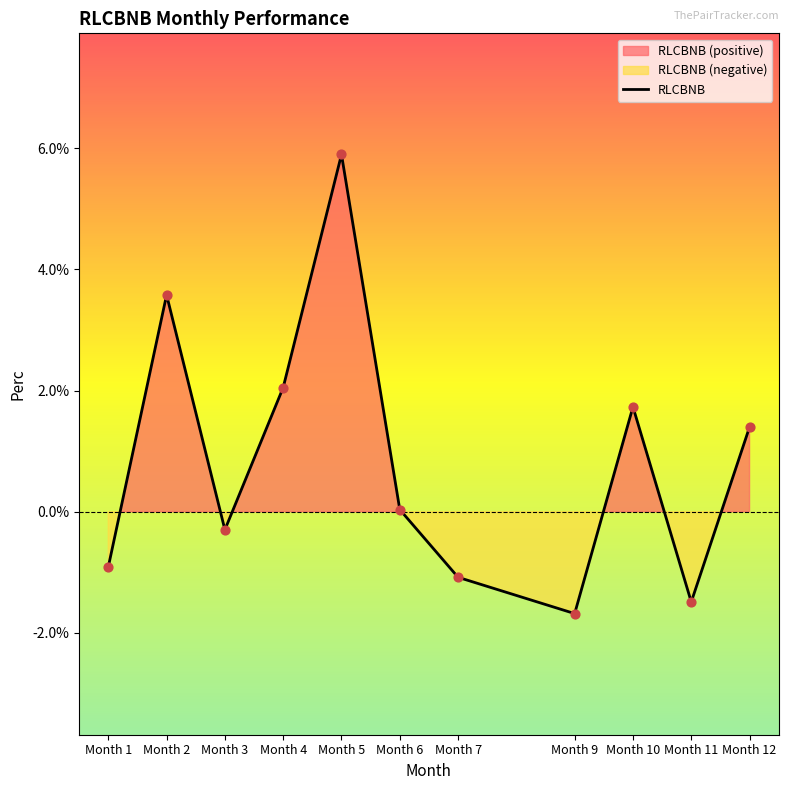

What is the change in value from Month 2 to Month 9?

-5.3